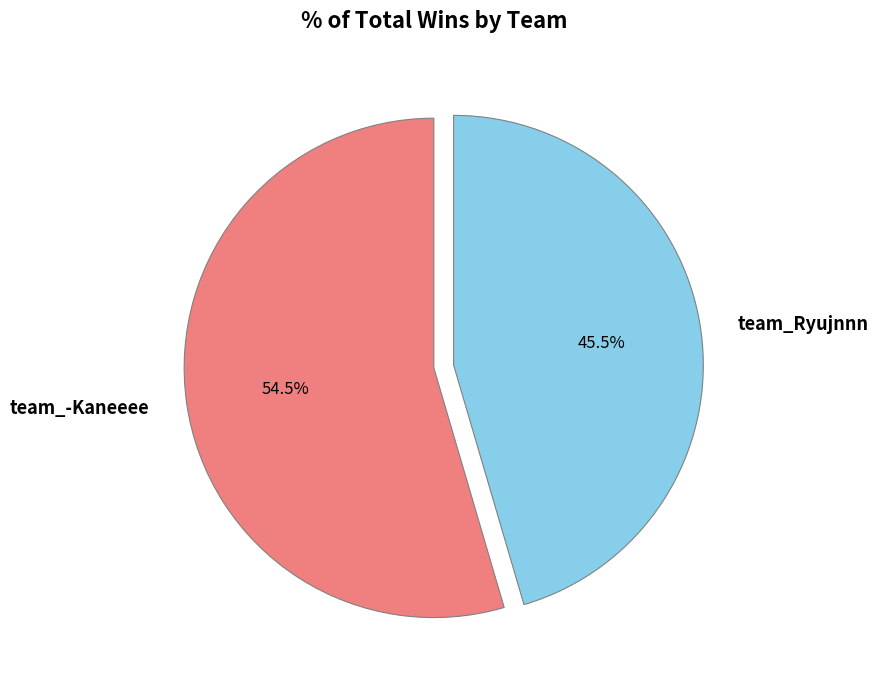

Which category has the smallest portion of the pie?

team_Ryujnnn